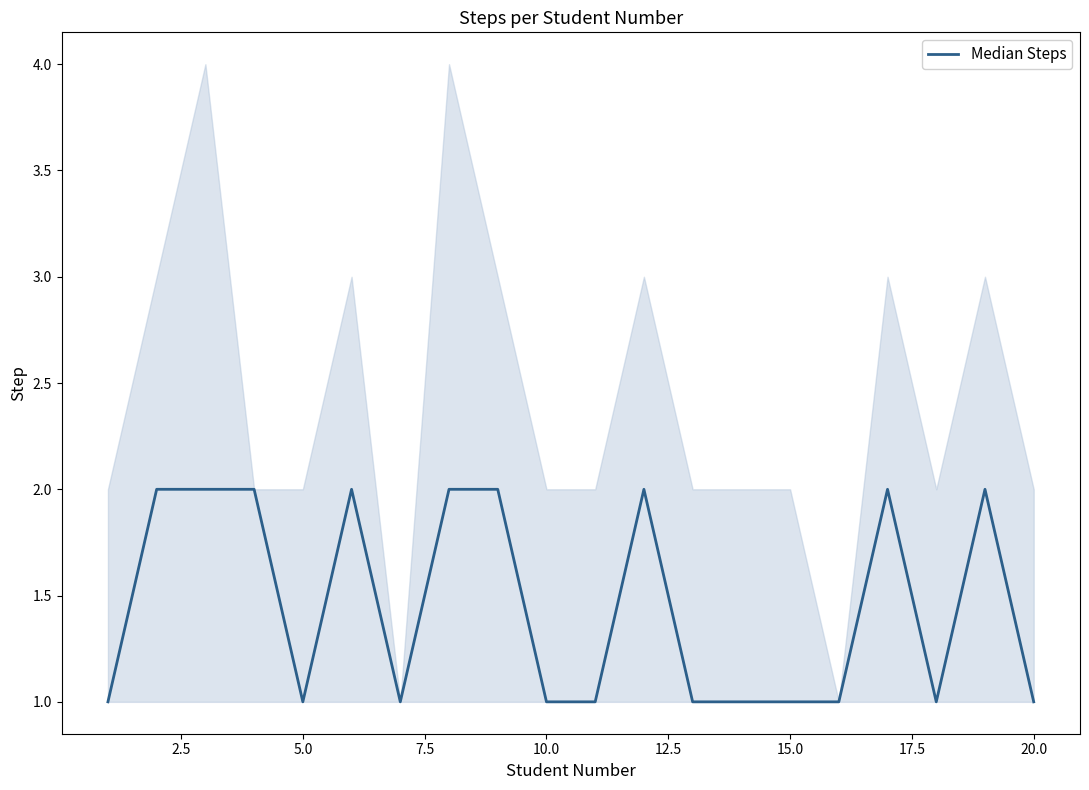

True or false: the data shows 2 at 10.

False